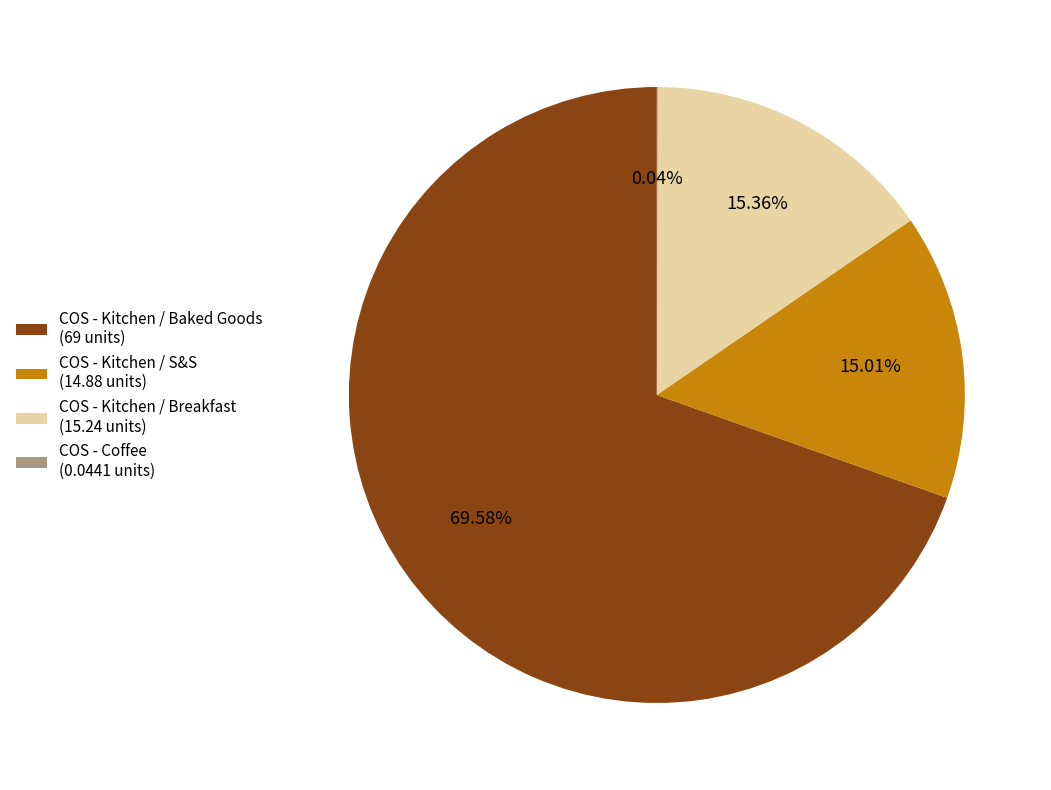

Between COS - Kitchen / Breakfast (15.24 units) and COS - Kitchen / S&S (14.88 units), which is larger?

COS - Kitchen / Breakfast (15.24 units)